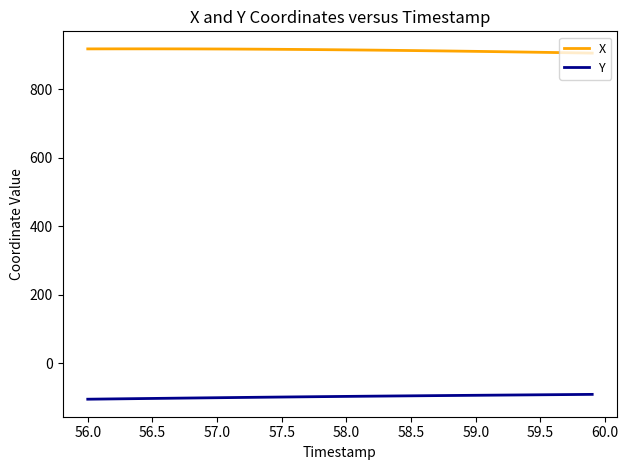

What is the minimum value for X?

904.8